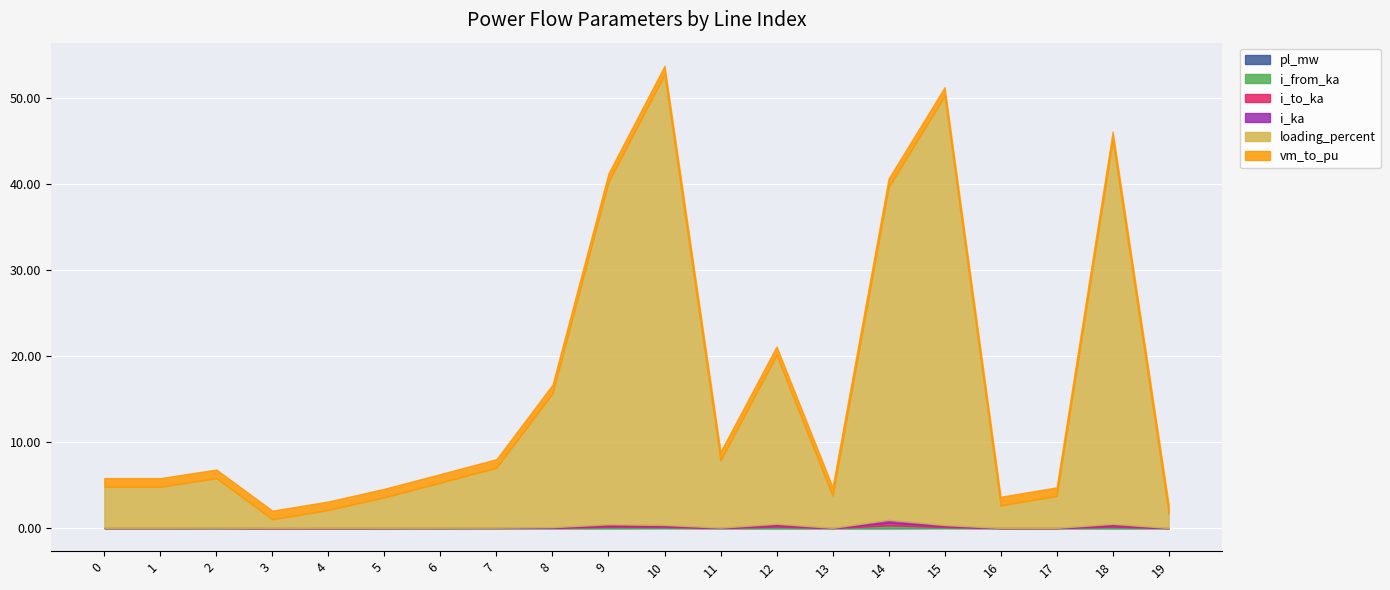

The value of i_ka at 0 is 0.0. True or false?

True